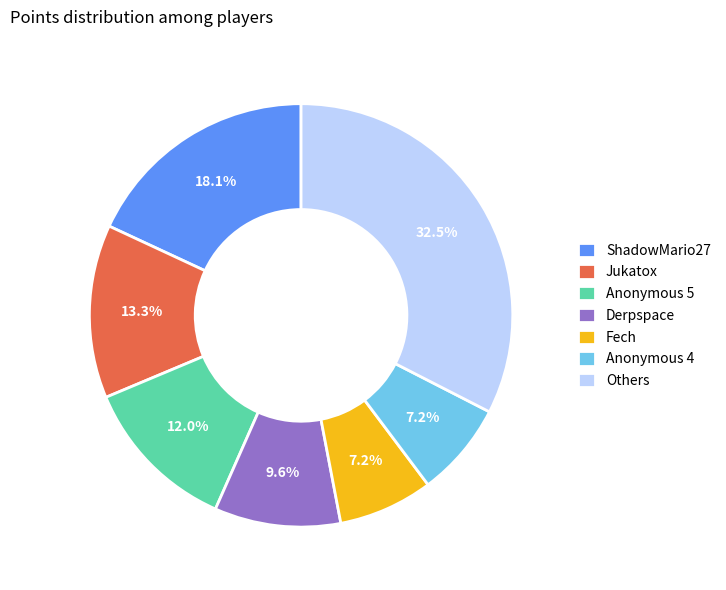

Does Others represent more than half of the total?

No